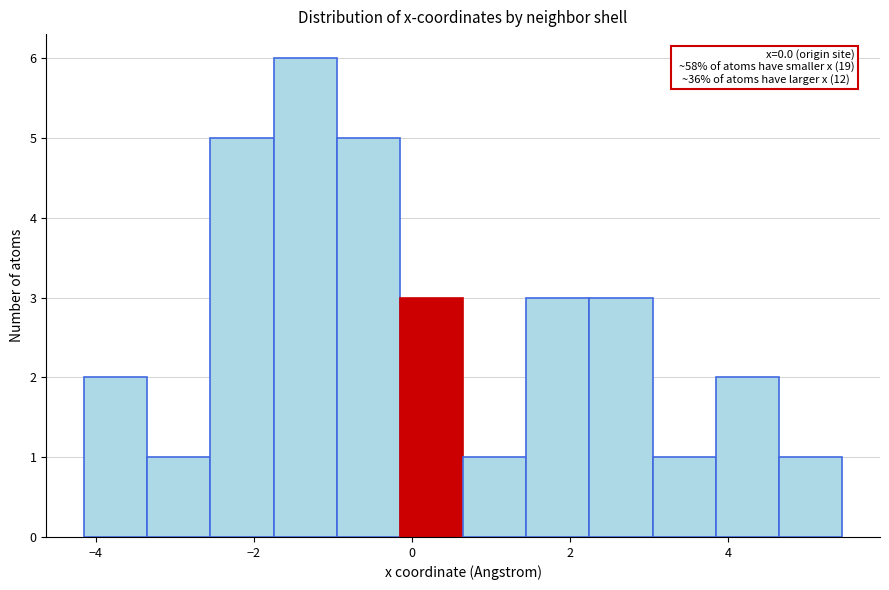

Read against the x-axis, roughly where is the centre of the tallest bar?

-1.4